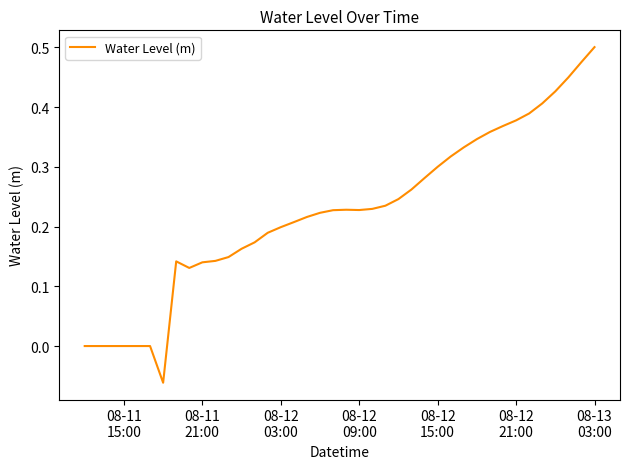

What is the difference between the maximum and minimum values?

0.6